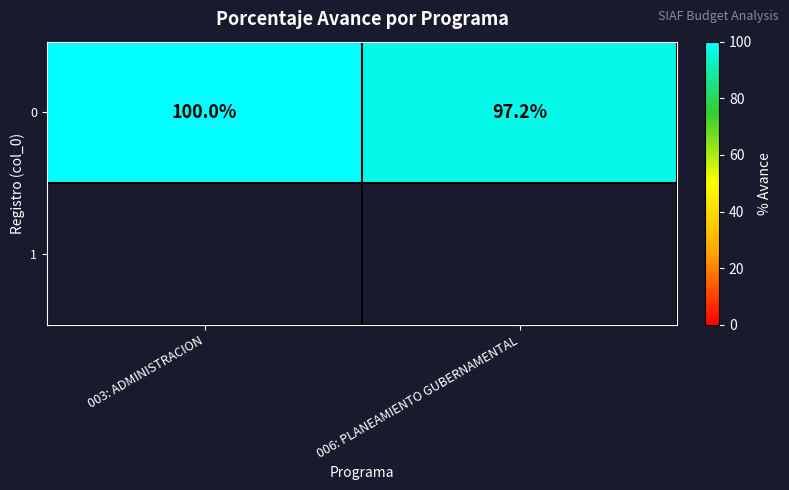

Between 006: PLANEAMIENTO GUBERNAMENTAL and 003: ADMINISTRACION, which is larger?

003: ADMINISTRACION